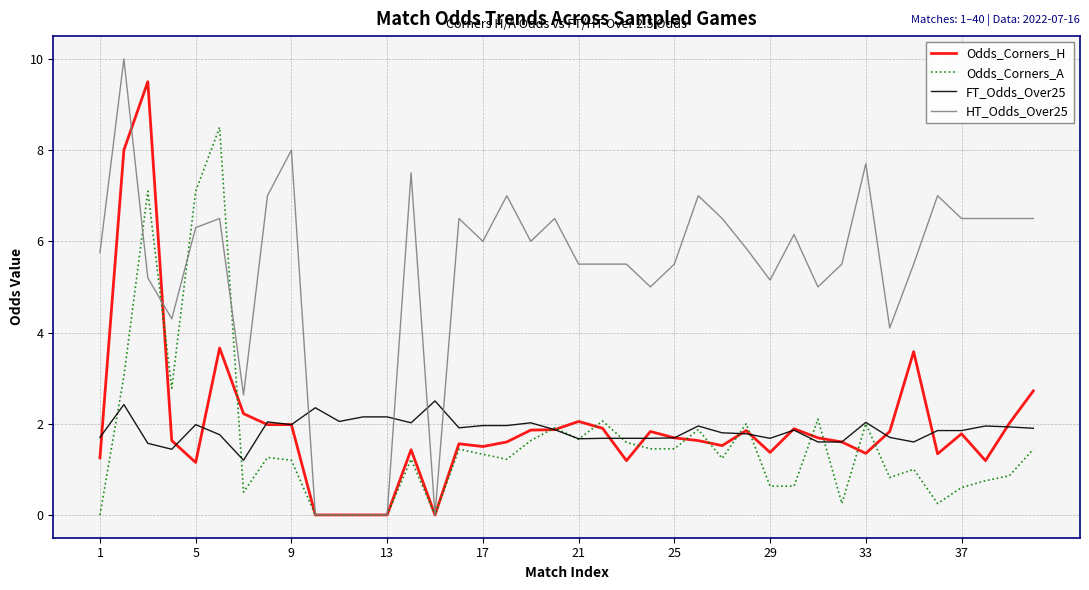

What is the maximum value shown in the chart?

10.0